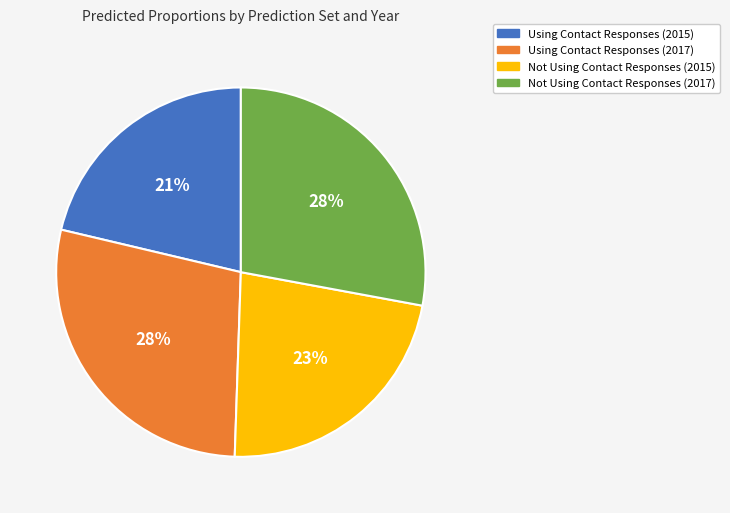

Is it true that Not Using Contact Responses (2015) is 9% of the pie?

False